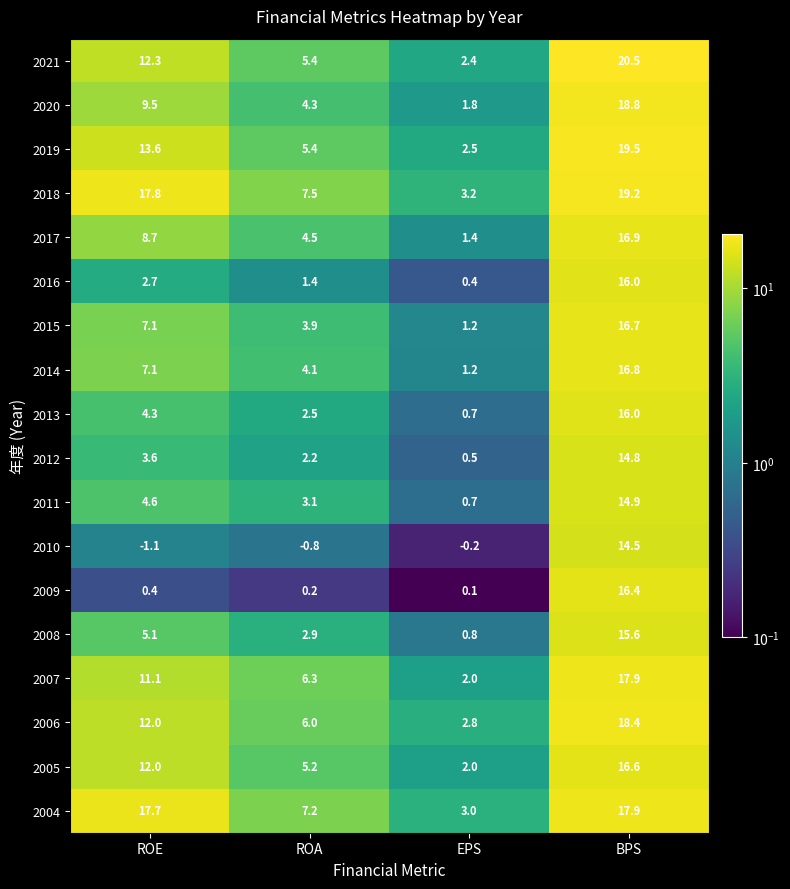

At which category is the sum across all series the highest?

BPS